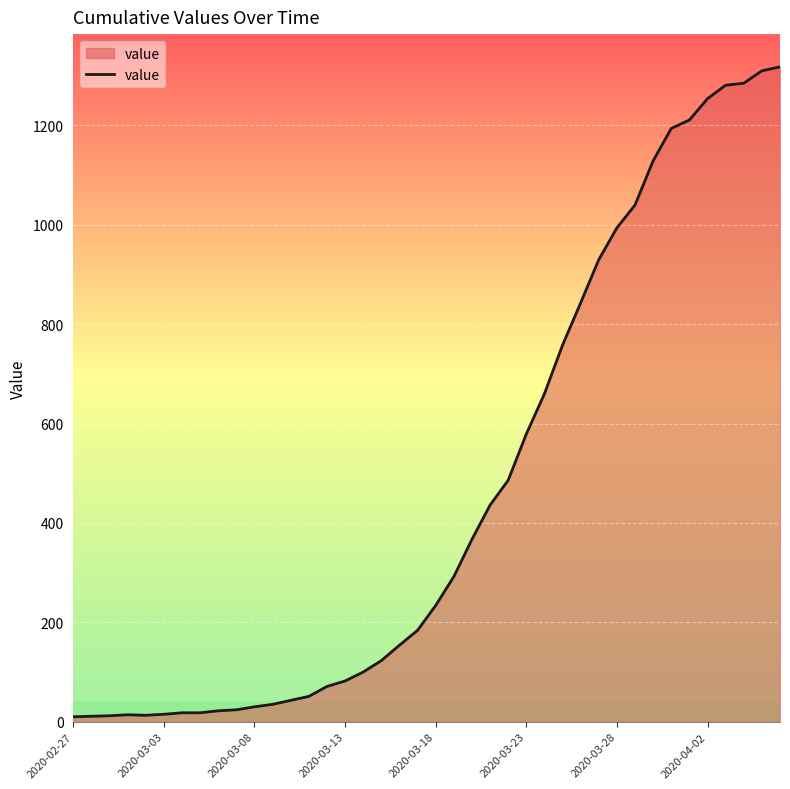

What is the average value?

466